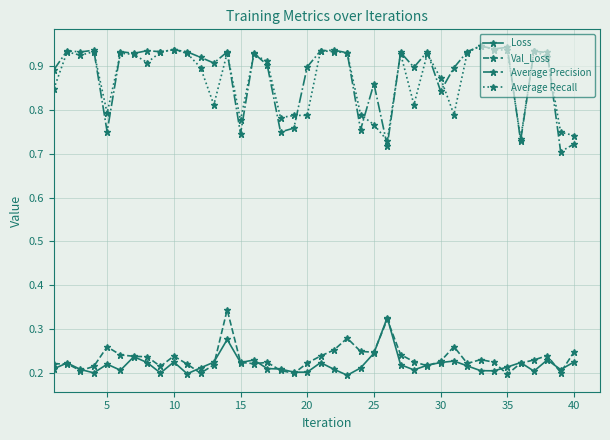

True or false: Average Recall has more than 1 interior local peaks.

True